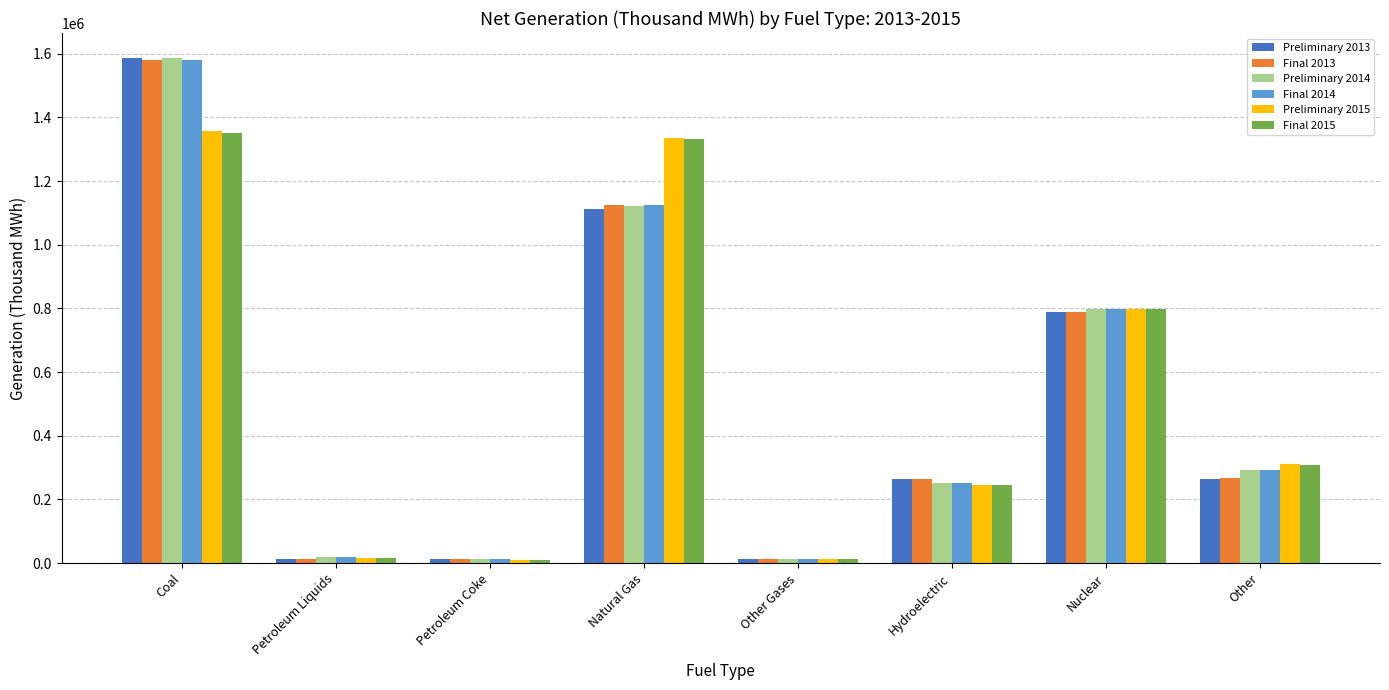

True or false: Final 2014 has a value of 797166 at Nuclear.

True